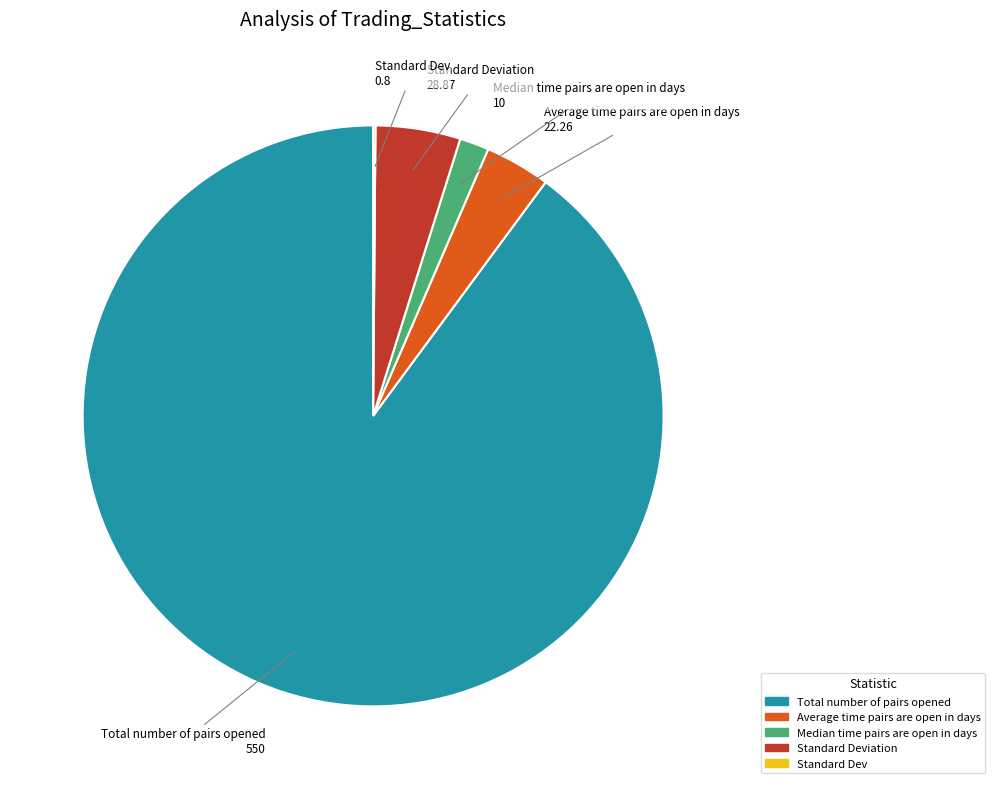

Is there any slice that represents more than half of the pie?

Yes